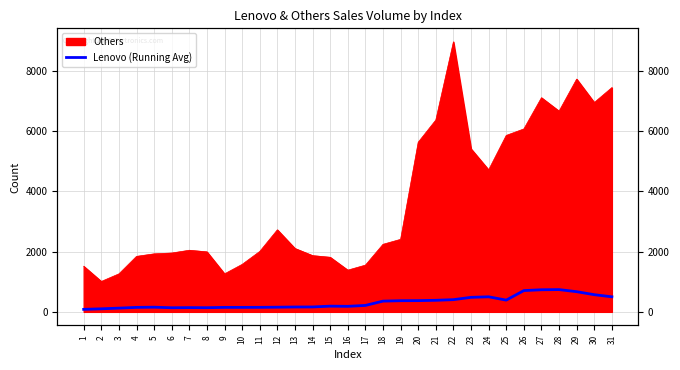

Count the number of values greater than 189.

16